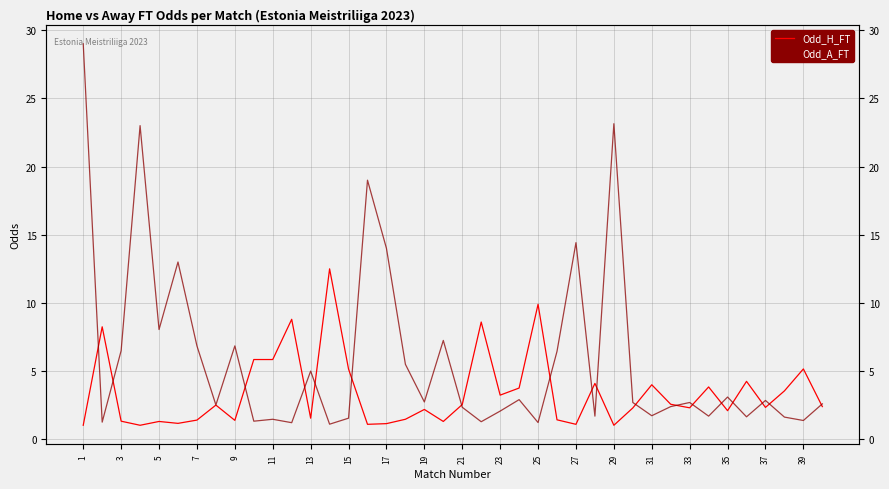

How many interior local valleys does the Odd_A_FT series have?

14